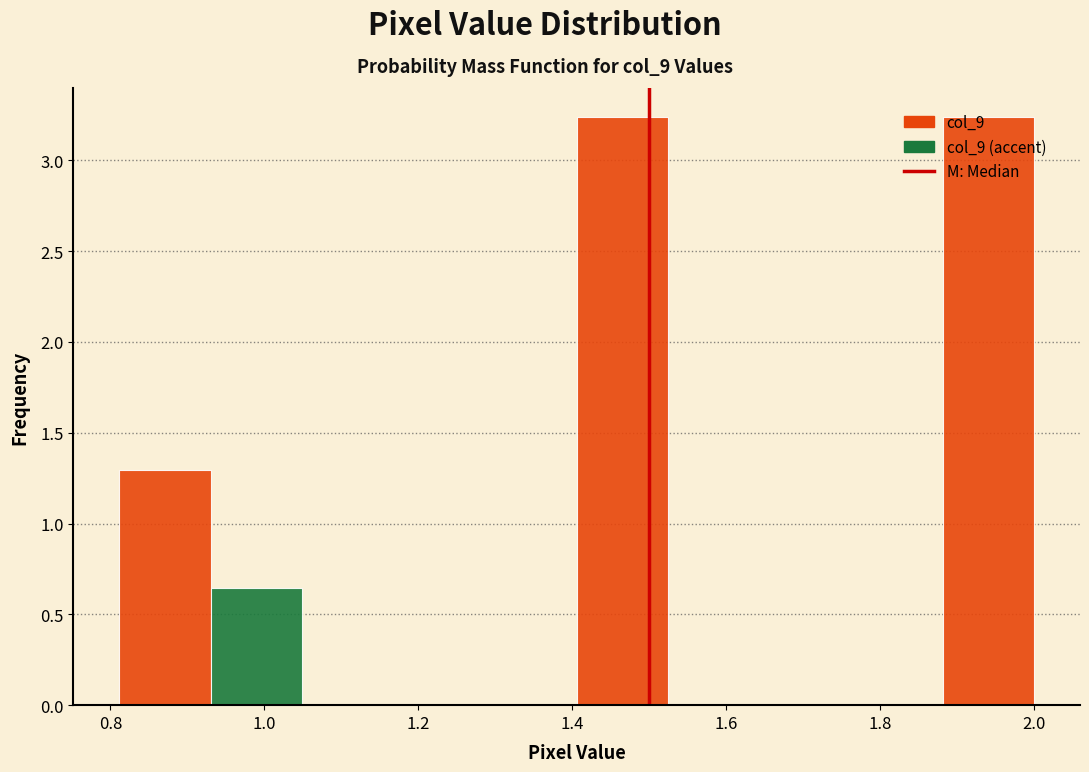

Reading left to right, transcribe this chart: for each bar, give the range it covers on the x-axis and its height. Neither the bar edges nor the heights are printed on the chart, so give them approximately, as read against the axes.

0.82 to 0.94: 1.30
0.94 to 1.04: 0.65
1.04 to 1.16: 0
1.16 to 1.28: 0
1.28 to 1.40: 0
1.40 to 1.52: 3.25
1.52 to 1.64: 0
1.64 to 1.76: 0
1.76 to 1.88: 0
1.88 to 2.00: 3.25